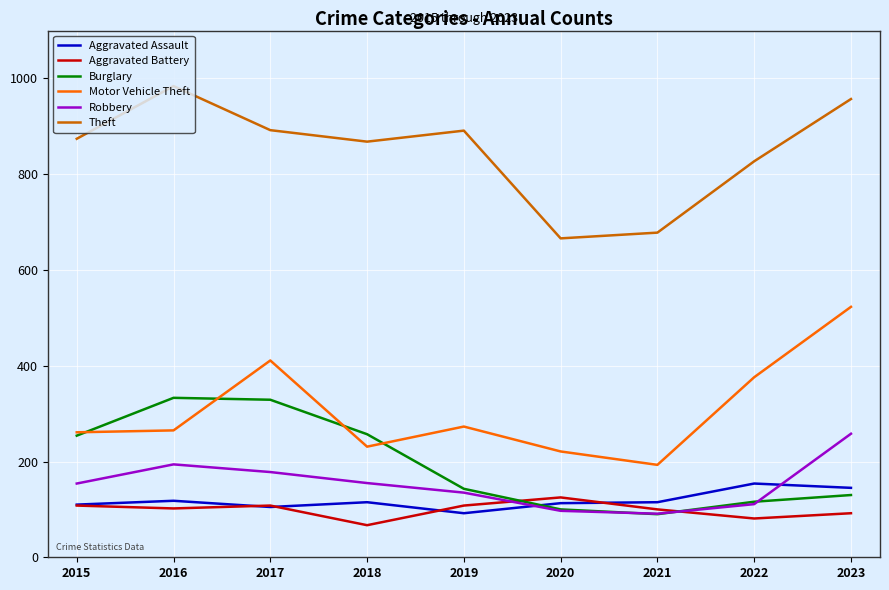

True or false: Theft and Burglary cross at least once.

False